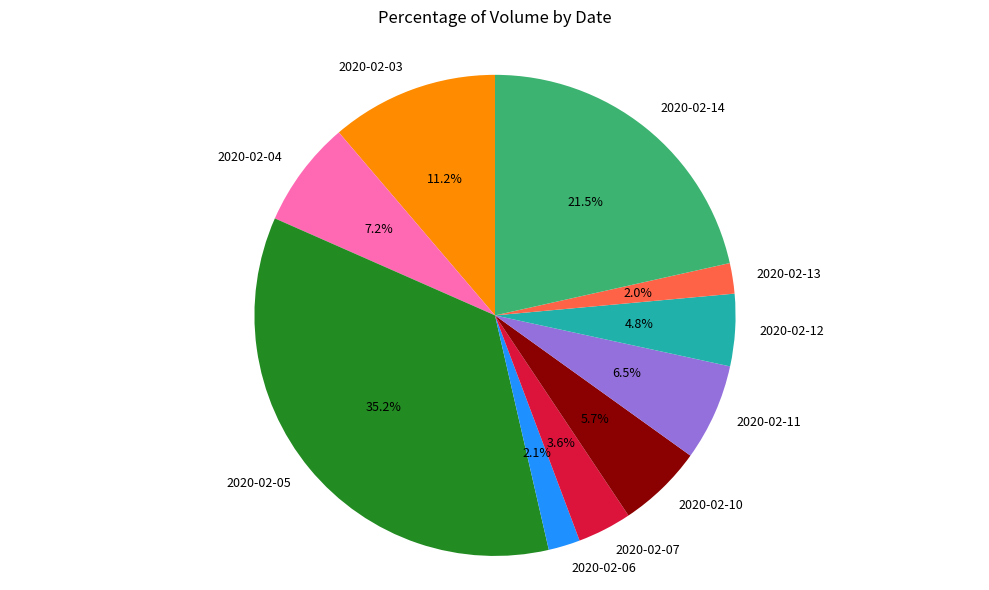

What percentage do 2020-02-04 and 2020-02-10 together represent?

12.9%